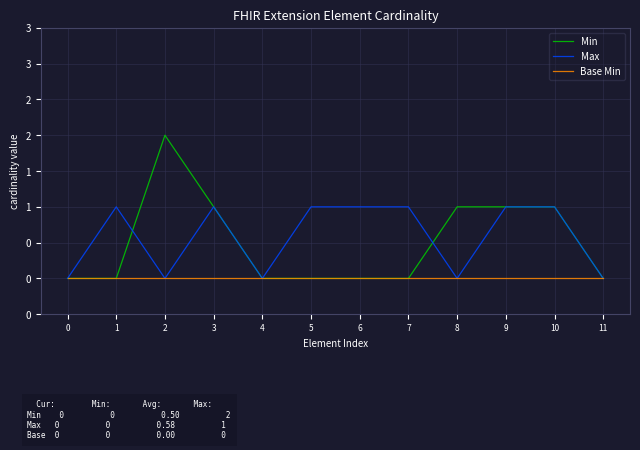

Which series ends up on top after the final intersection of Max and Min?

Min